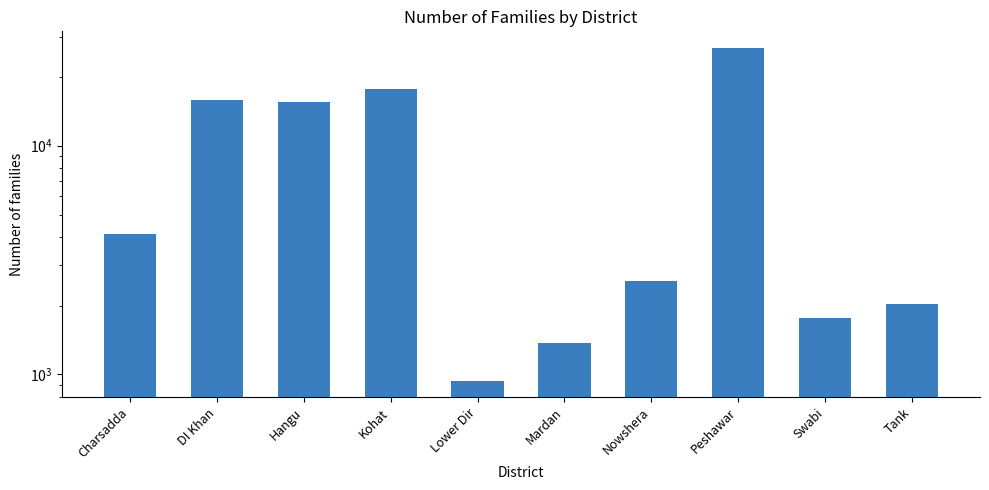

What is the ratio of the value at Peshawar to the value at Nowshera?

10.5